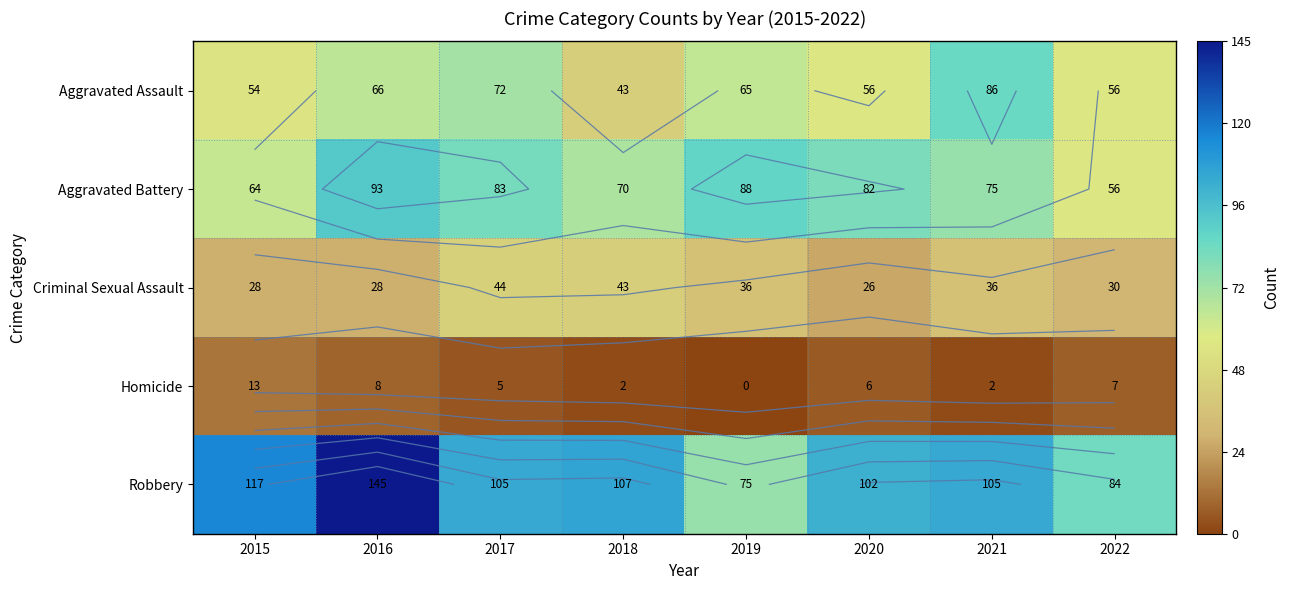

What is the average value of the Robbery series?

105